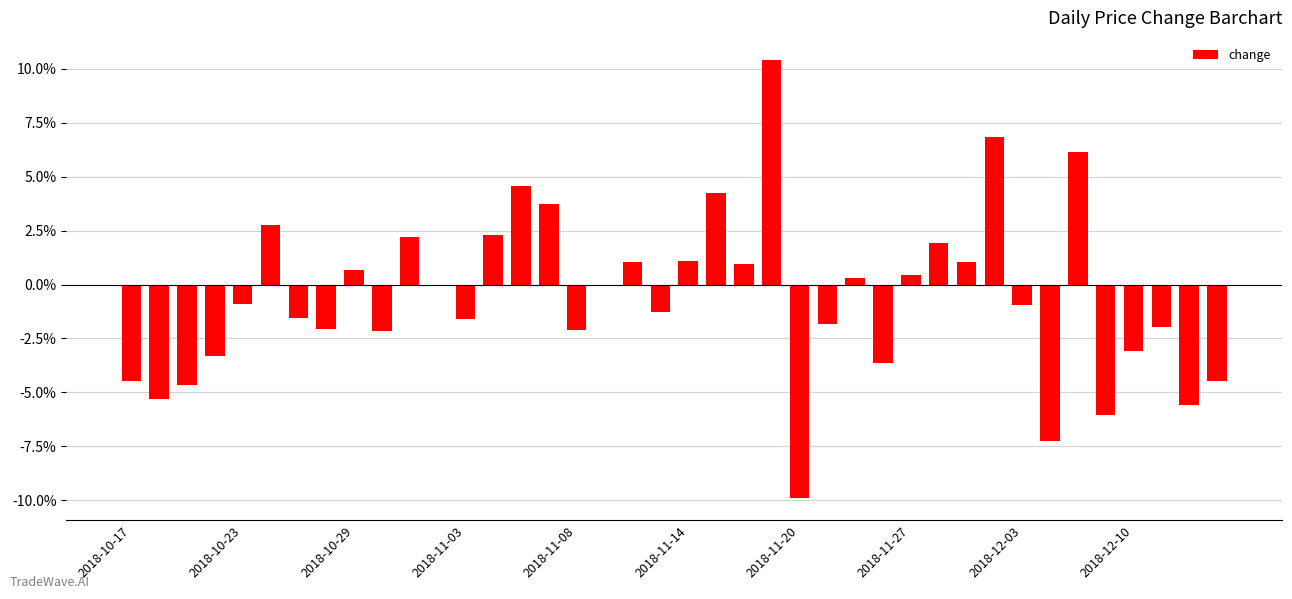

What is the sum of all values?

-23.4